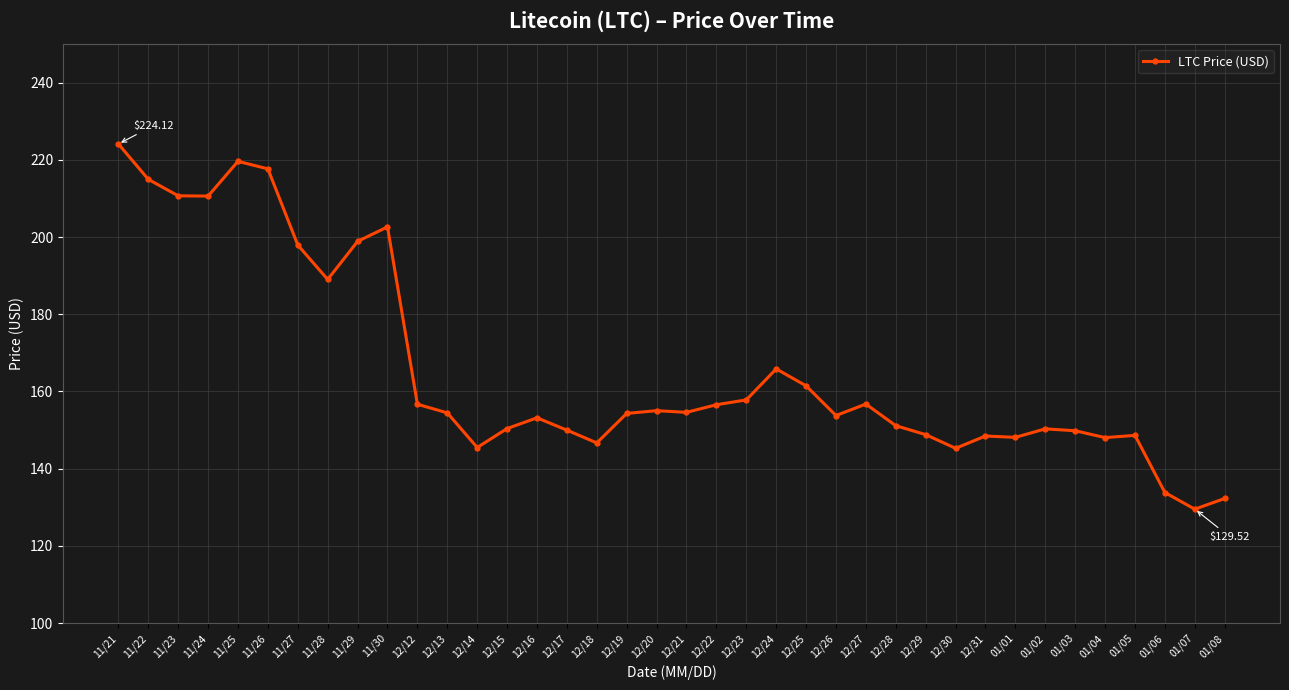

What is the sum of the values at 12/31 and 12/17?

298.5